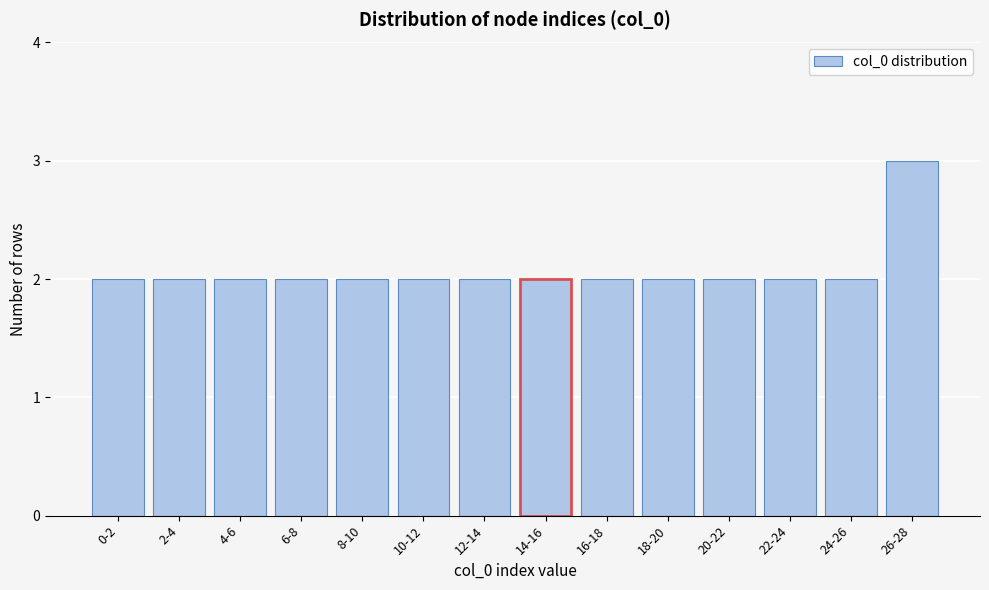

Reading left to right, what are all the values shown in this chart?

0-2=2	2-4=2	4-6=2	6-8=2	8-10=2	10-12=2	12-14=2	14-16=2	16-18=2	18-20=2	20-22=2	22-24=2	24-26=2	26-28=3